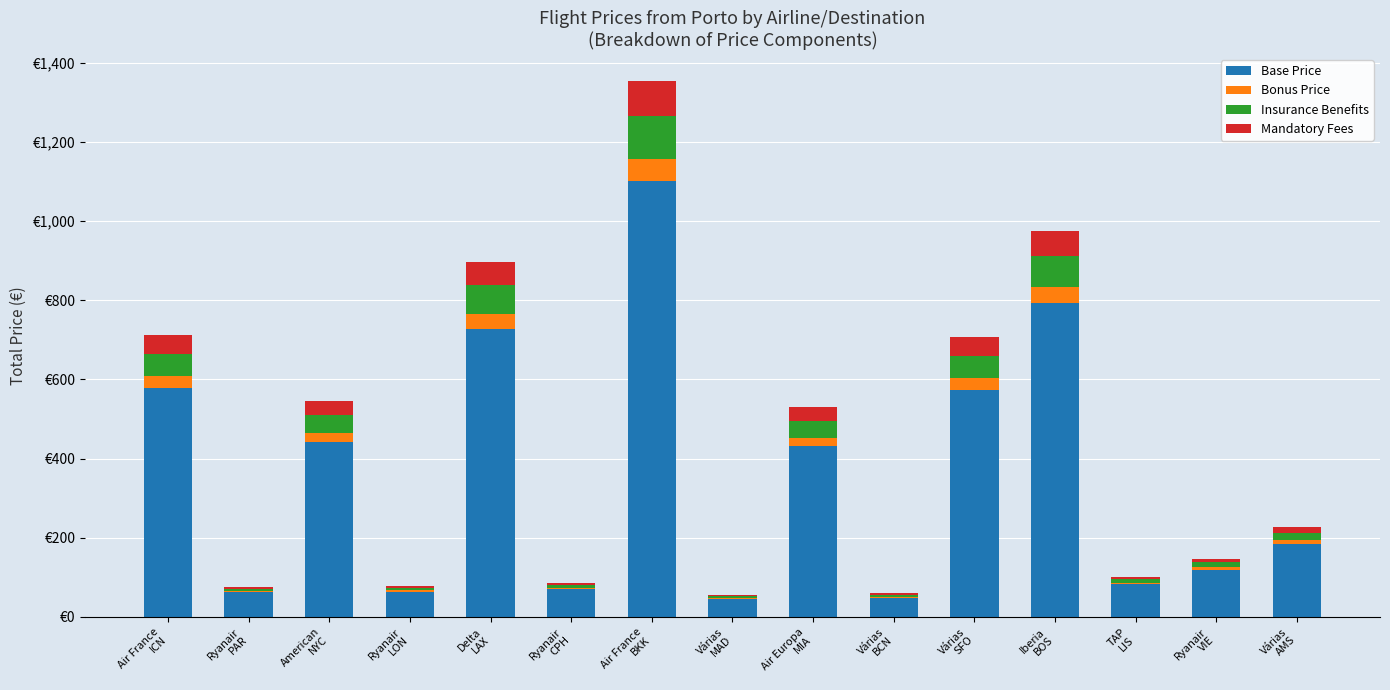

Read the Base Price value at Várias
BCN.

48.6